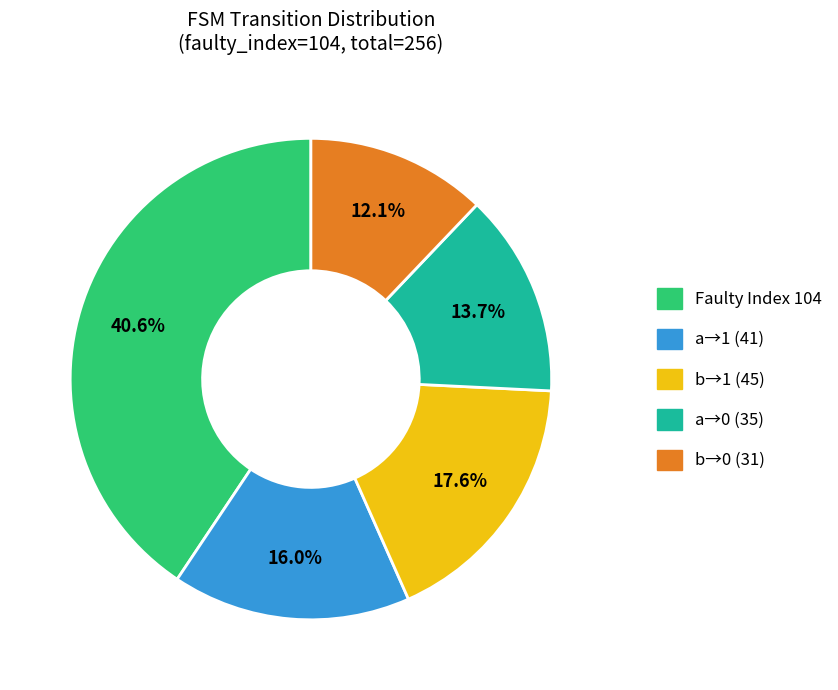

Is there any slice that represents more than half of the pie?

No